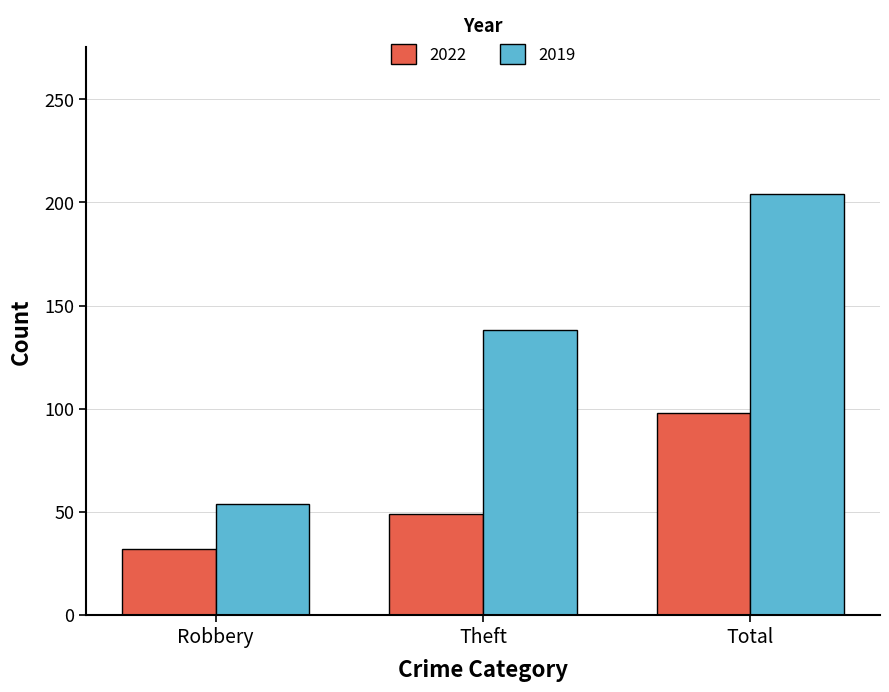

List the series in order of their peak value, highest first.

2019, 2022